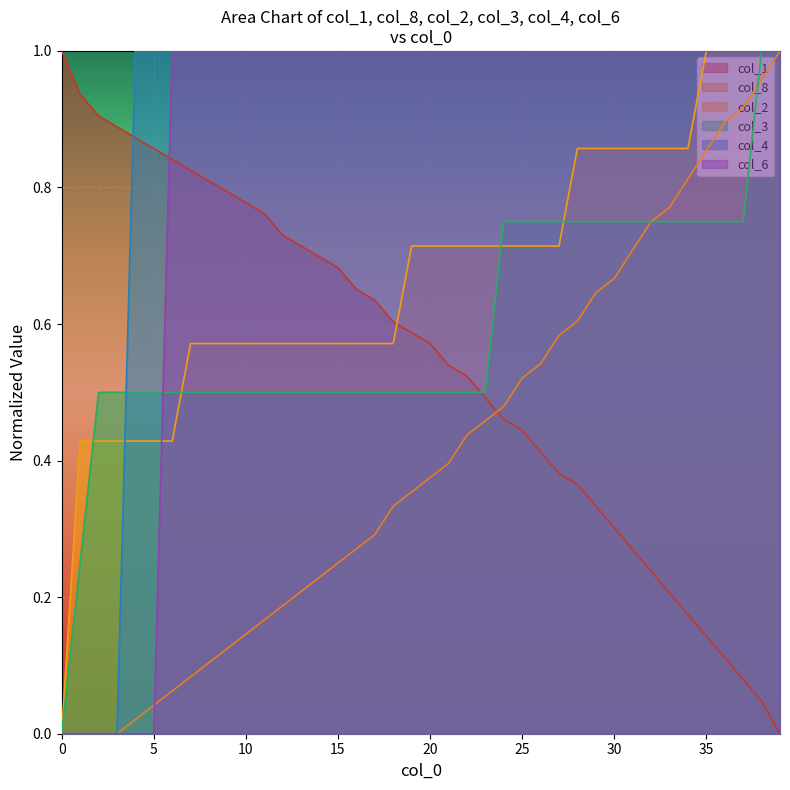

What is the sum of all col_3 values?

23.8